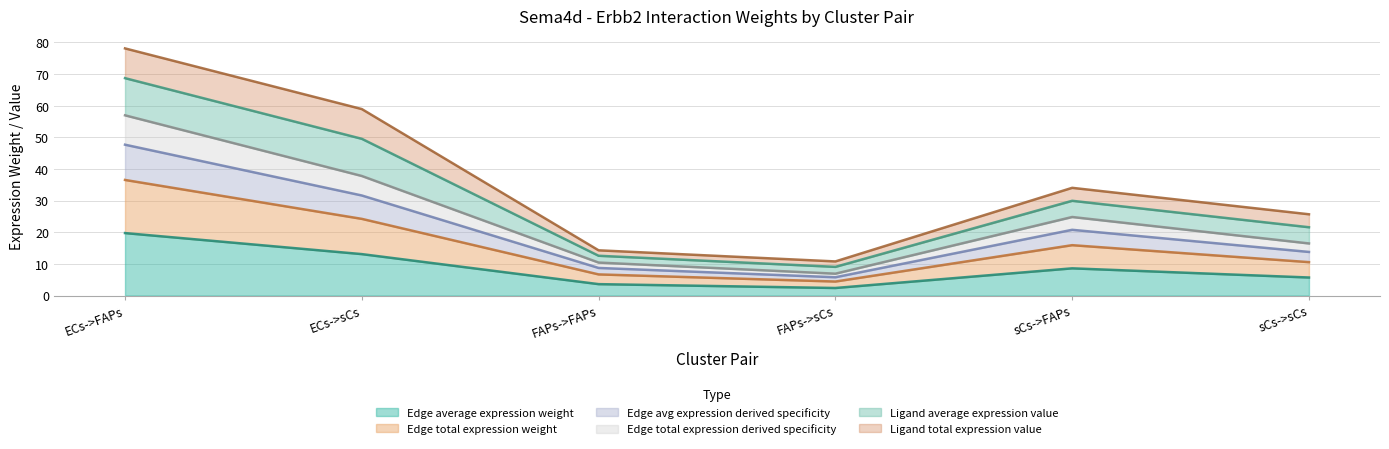

Which label corresponds to the smallest value in the chart?

FAPs->sCs